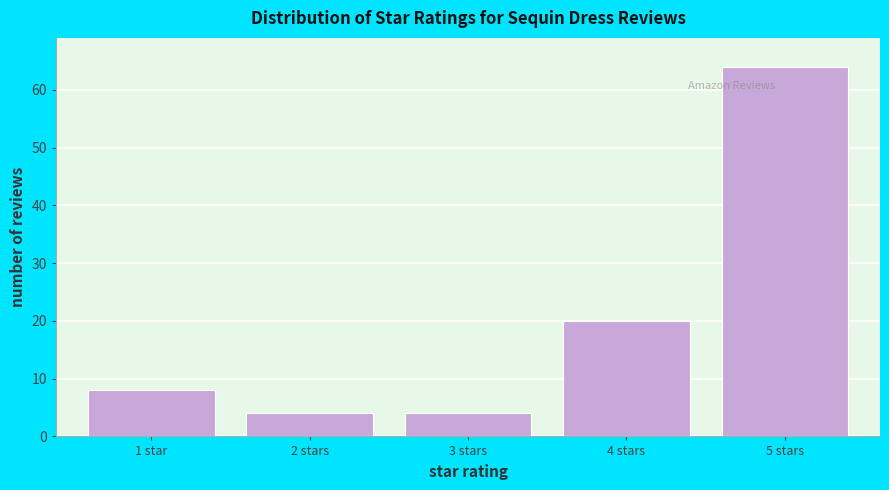

Reading left to right, what are all the values shown in this chart?

8	4	4	20	64